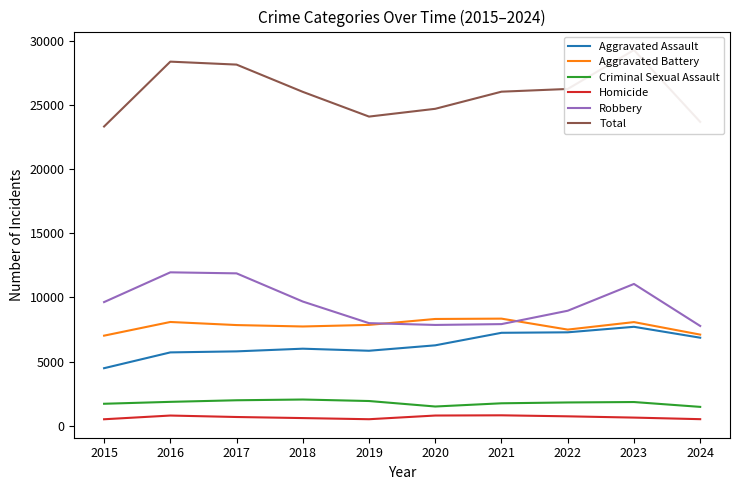

True or false: Aggravated Assault has more than 1 points higher than both neighbors.

True